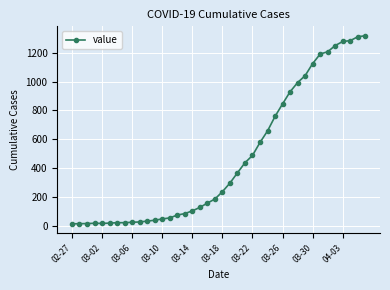

What is the maximum value shown in the chart?

1319